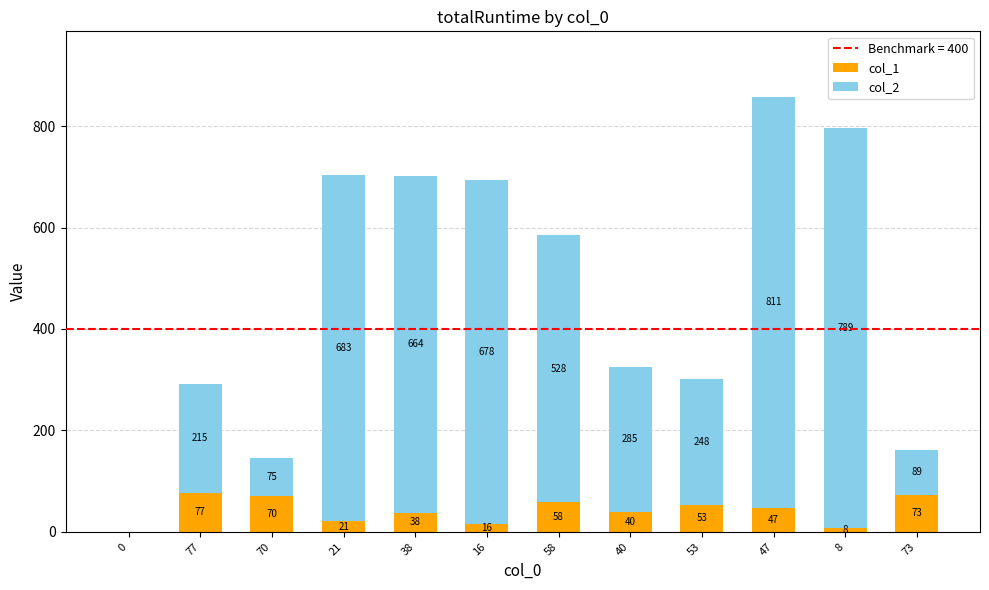

What is the sum of the col_1 values at 58 and 38?

96